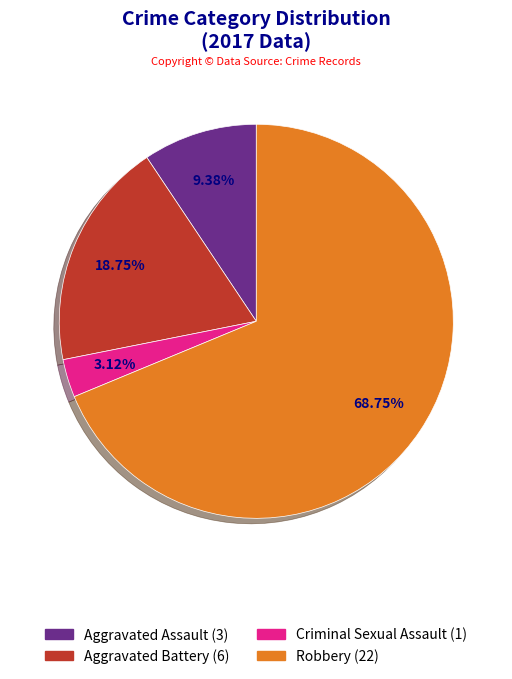

Does Aggravated Assault account for over 50% of the chart?

No